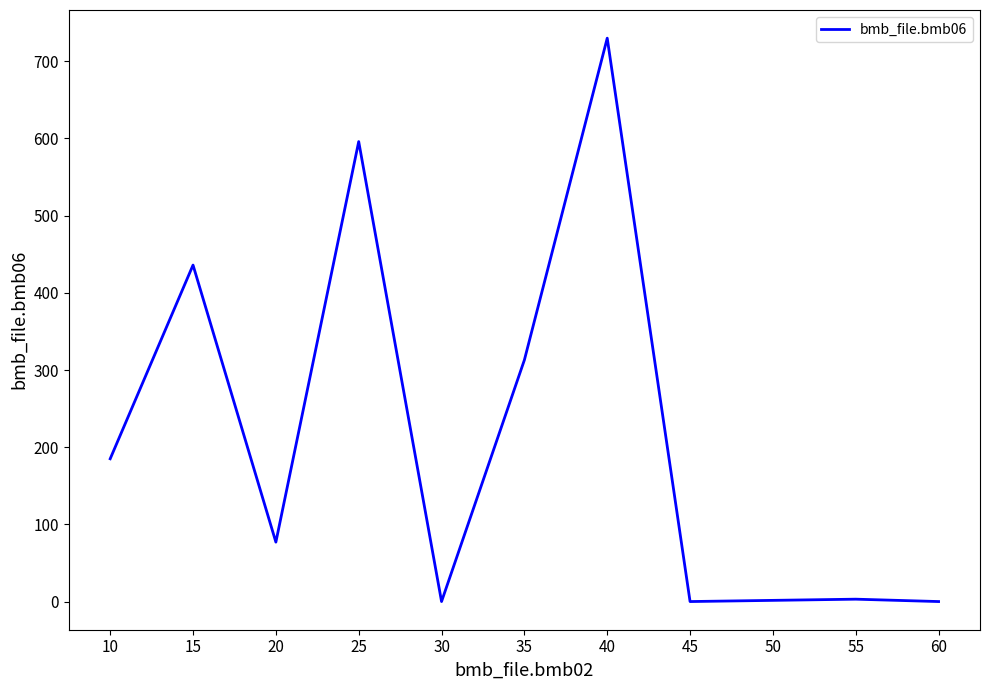

What is the difference between the values at 25 and 20?

519.0